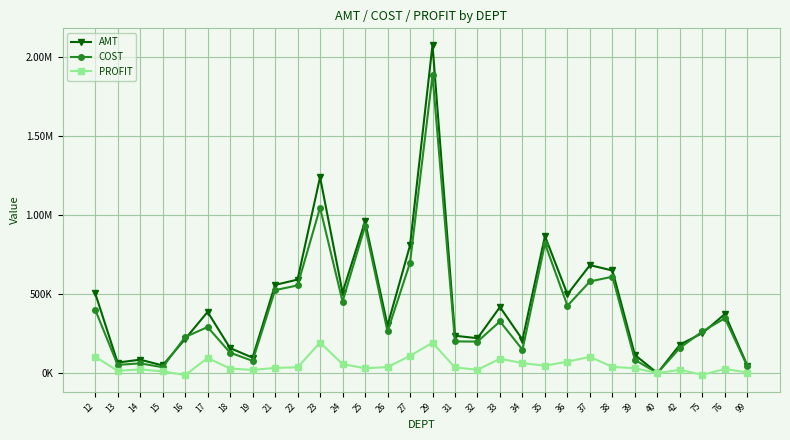

What are all the series names shown in the legend?

AMT, COST, PROFIT